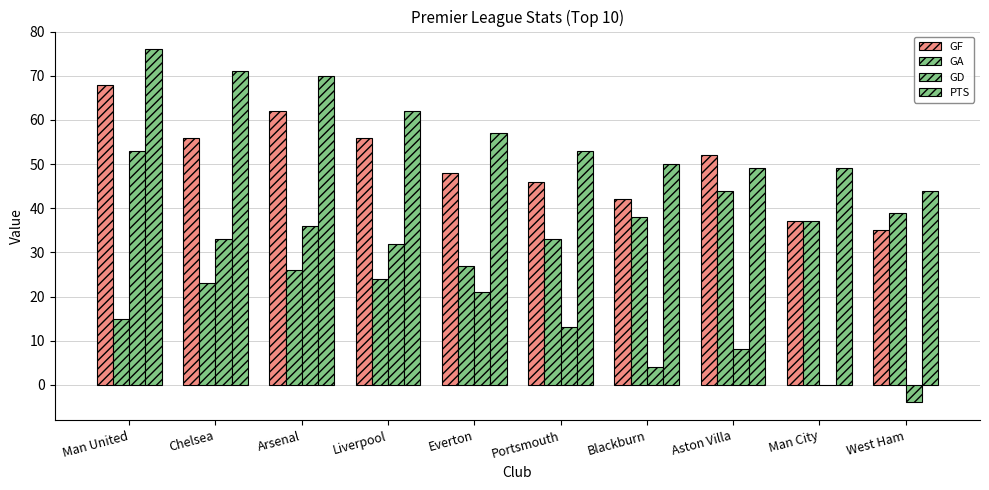

How many categories are shown in the chart?

10